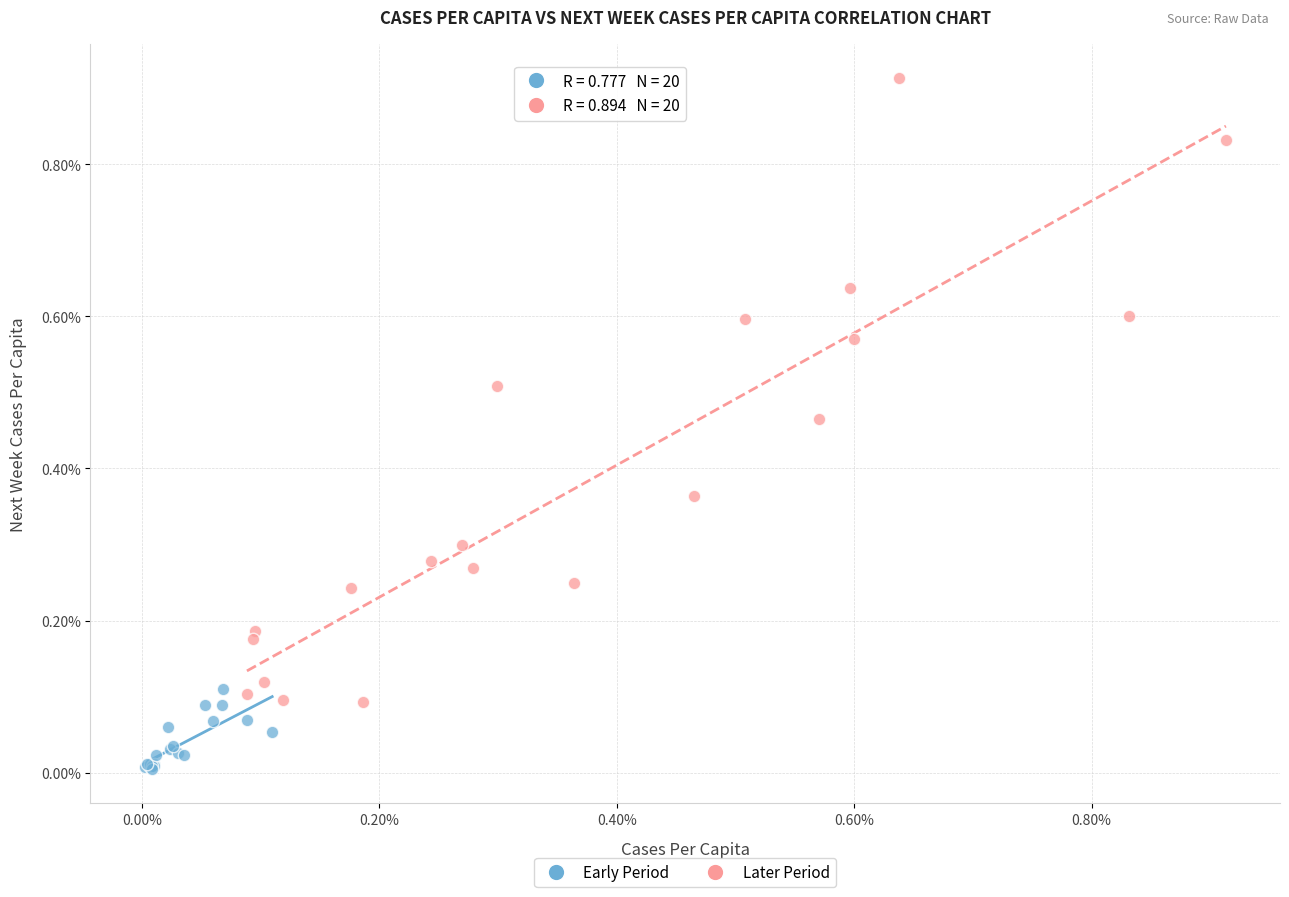

Which series has the widest spread of Y values?

Later Period